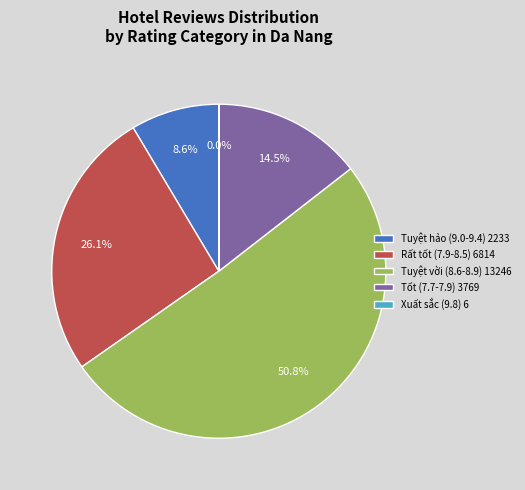

Between Rất tốt (7.9-8.5) 6814 and Tuyệt hảo (9.0-9.4) 2233, which is larger?

Rất tốt (7.9-8.5) 6814